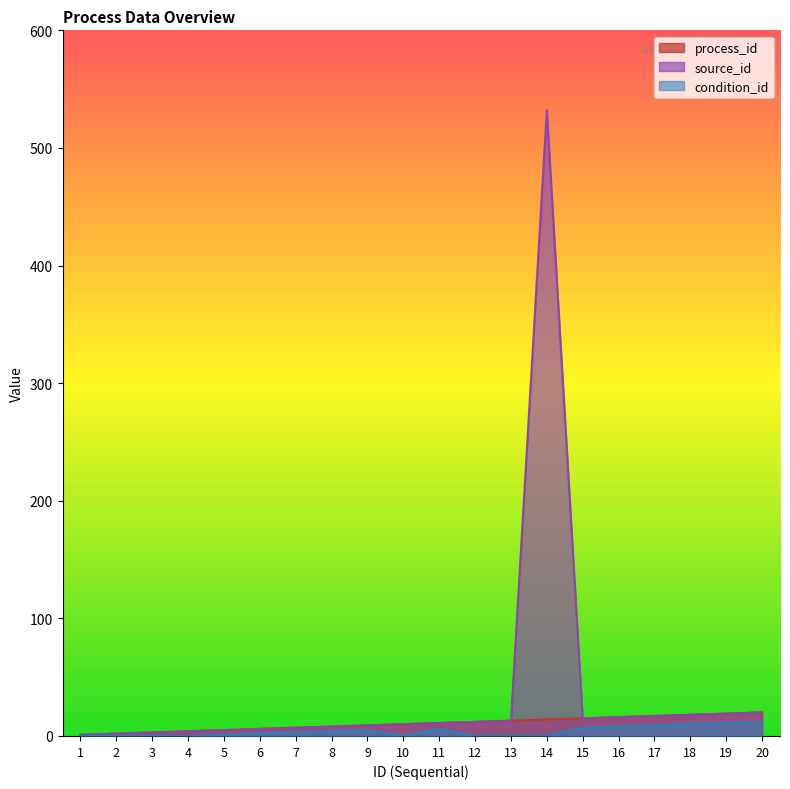

How many lines are shown in the chart?

3